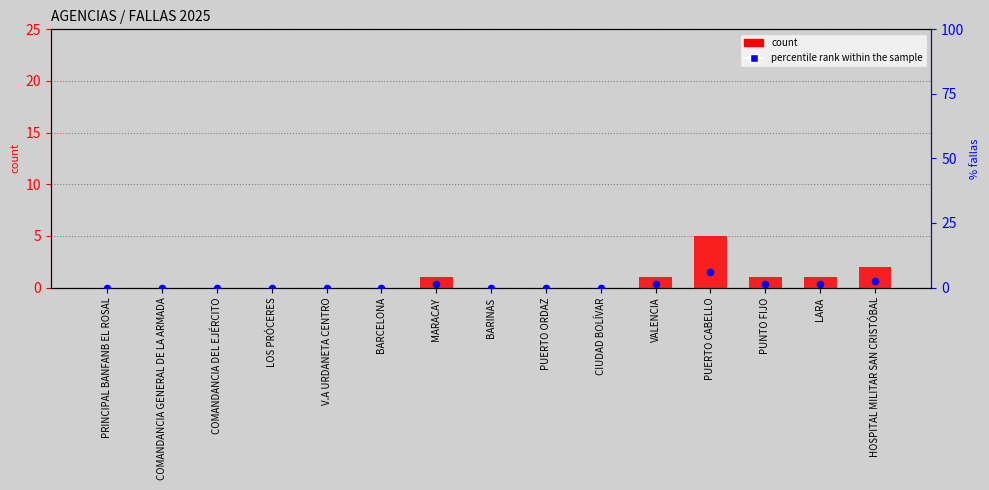

At which category is the sum across all series the highest?

PUERTO CABELLO